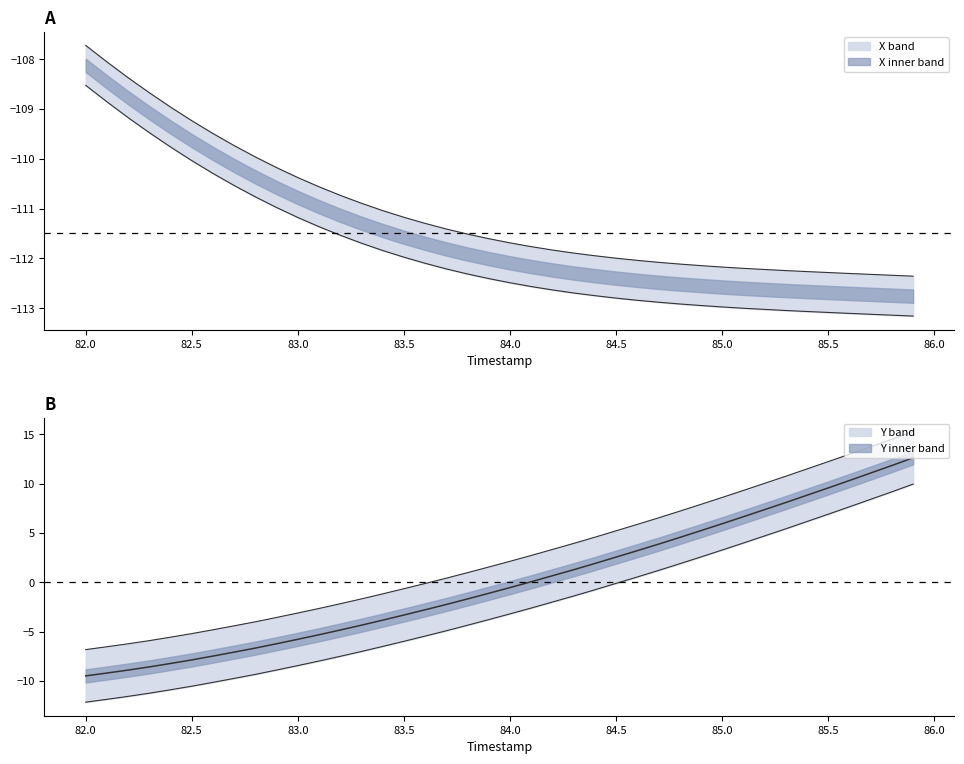

What is the value of the TIMESTAMP point at the 3rd from the left?

-6.2